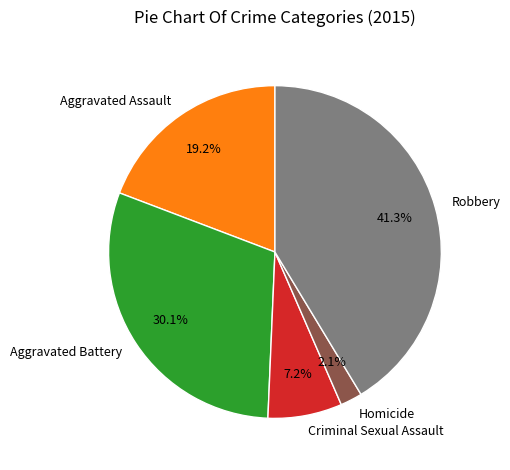

How many slices are in this pie chart?

5